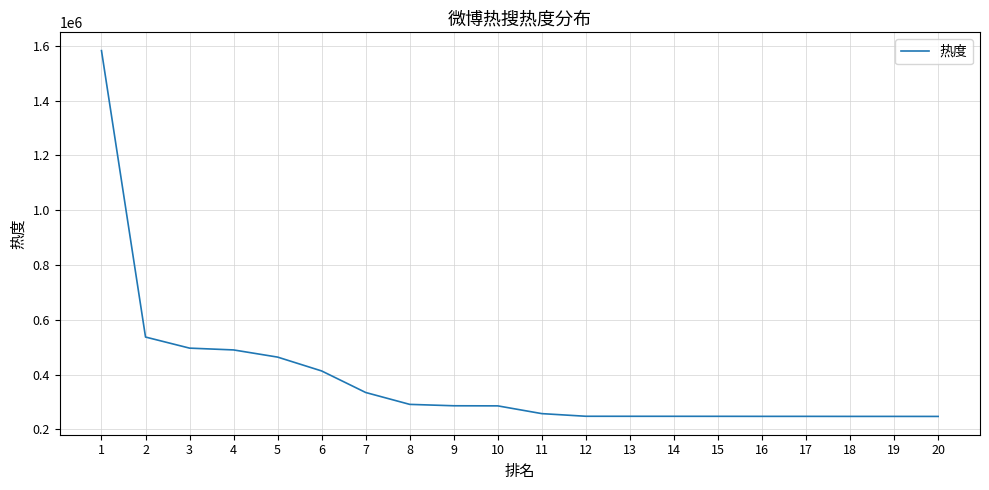

What is the ratio of the value at 15 to the value at 12?

1.0